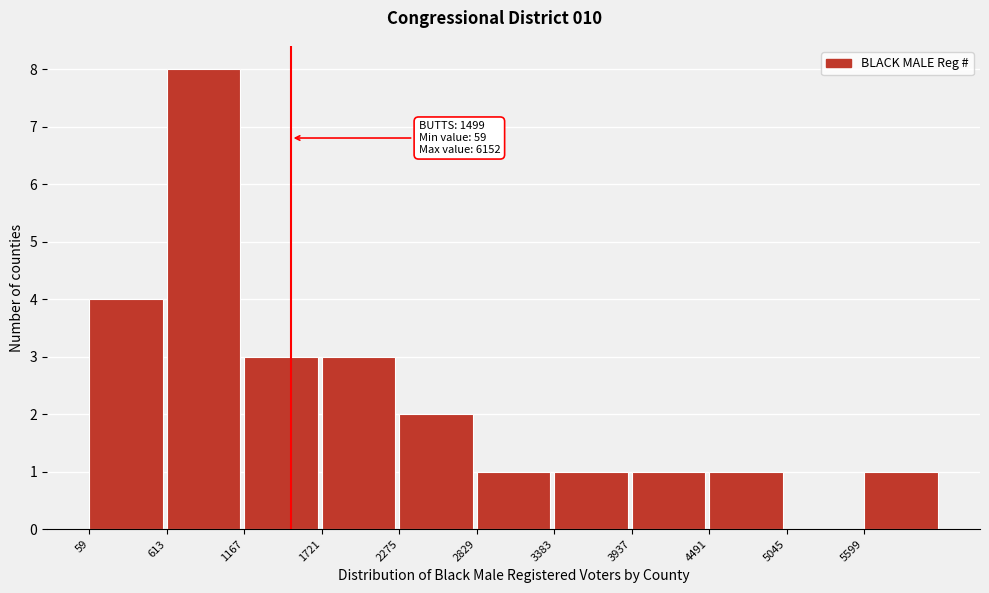

Over which range of the x-axis is the bar tallest?

600 to 1200